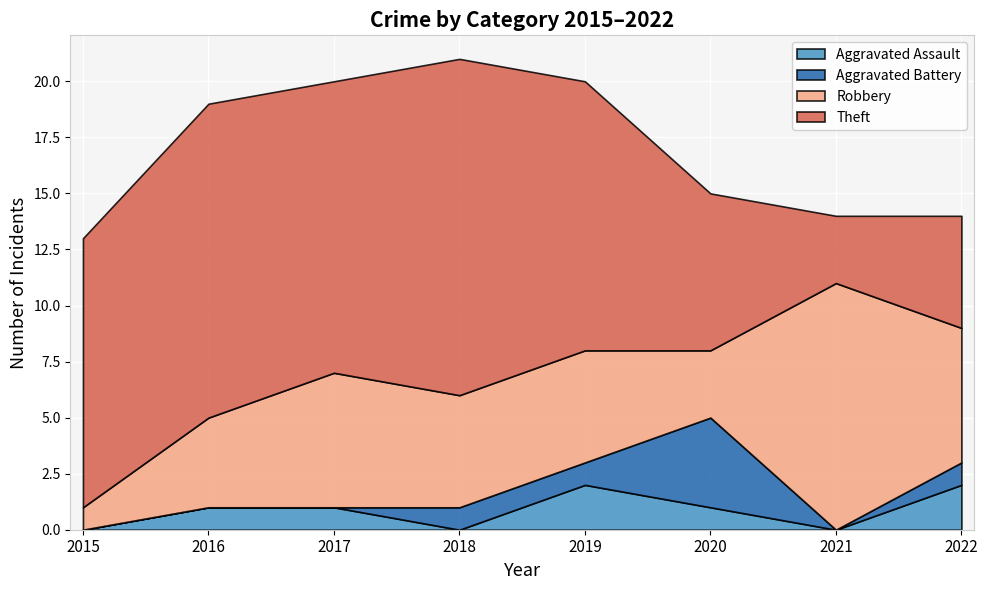

What are all the series names shown in the legend?

Aggravated Assault, Aggravated Battery, Robbery, Theft